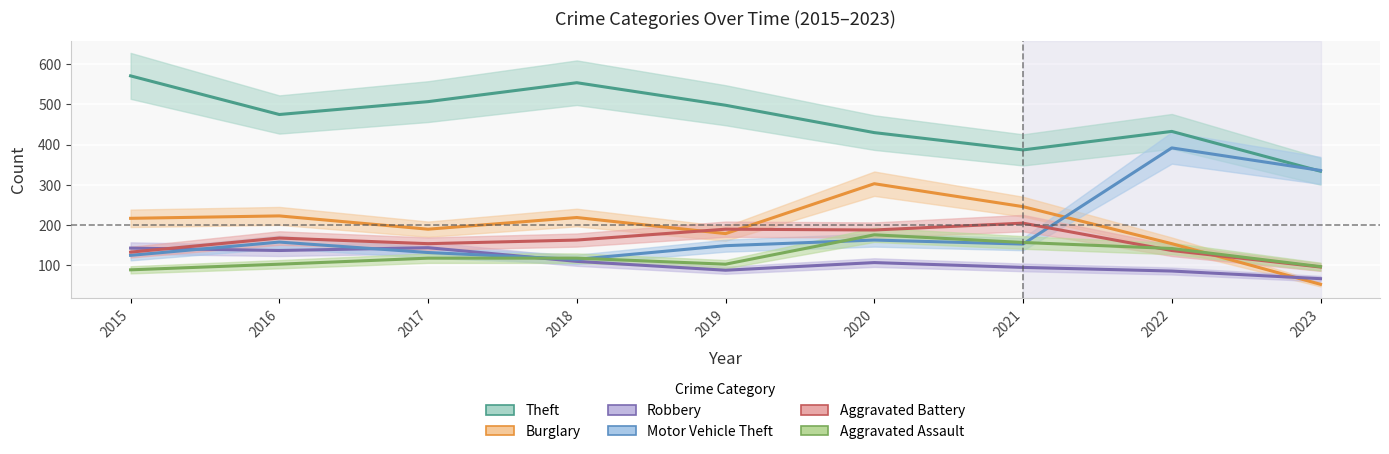

True or false: Theft and Burglary intersect in this chart.

False